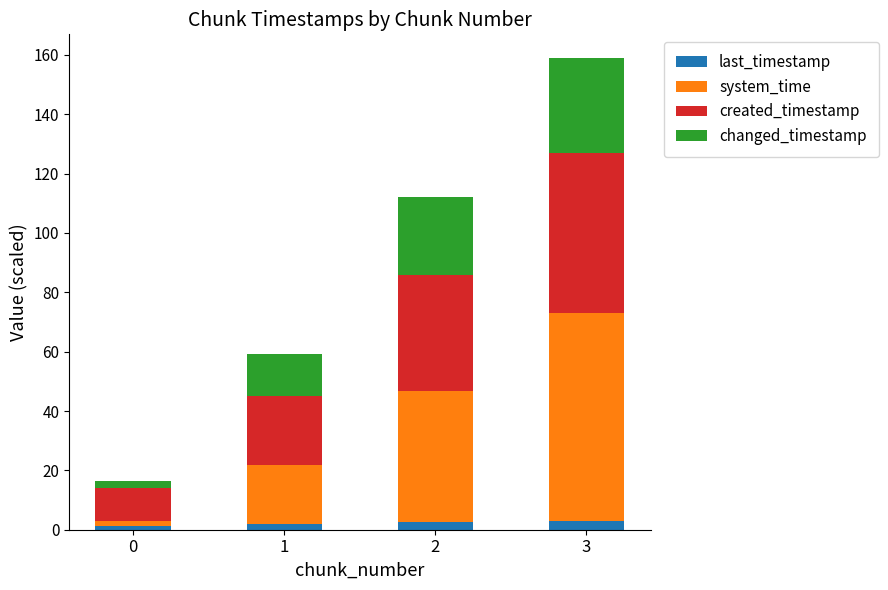

At which category is the sum across all series the highest?

3